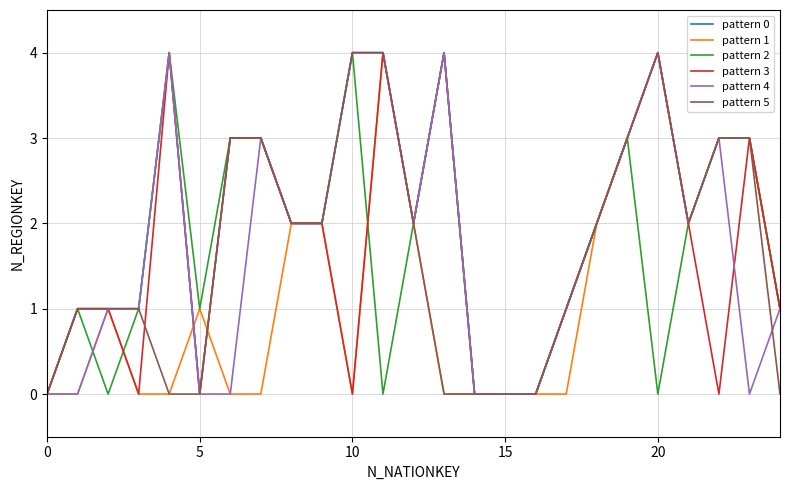

What is the maximum value shown in the chart?

4